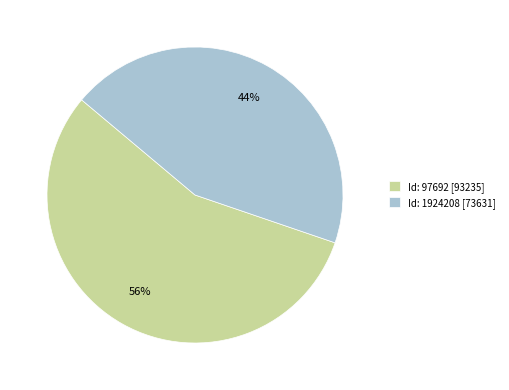

Is there any slice that represents more than half of the pie?

Yes